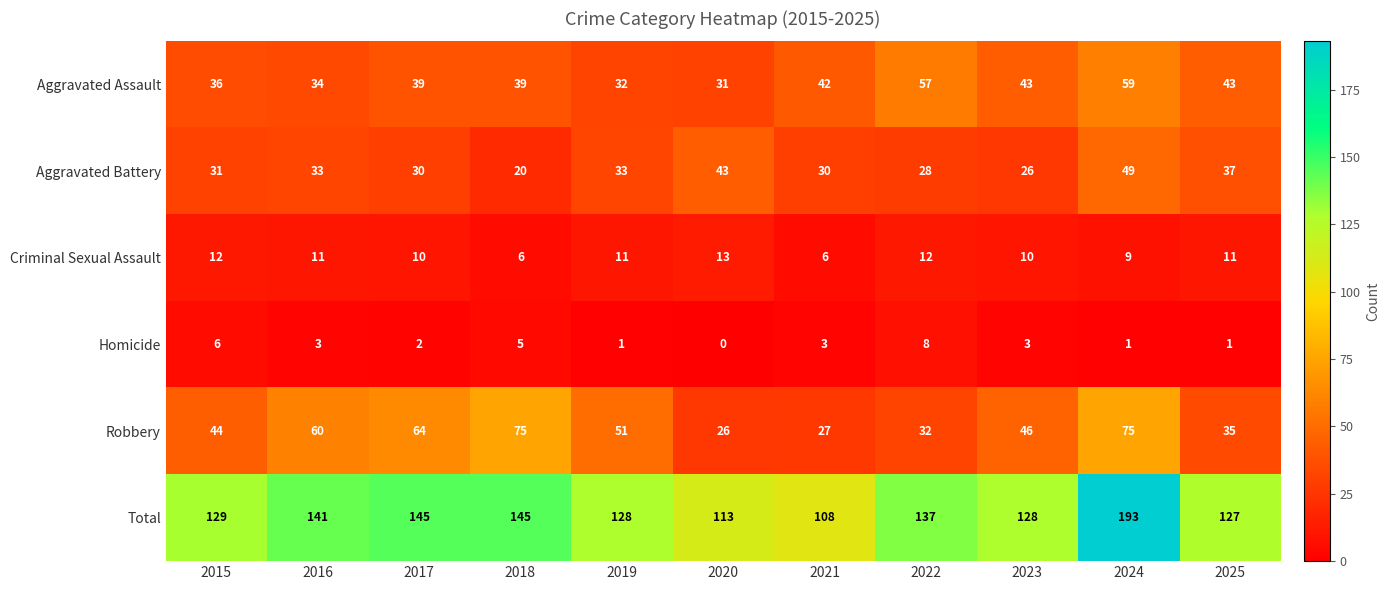

At how many categories does at least one series exceed 36?

11